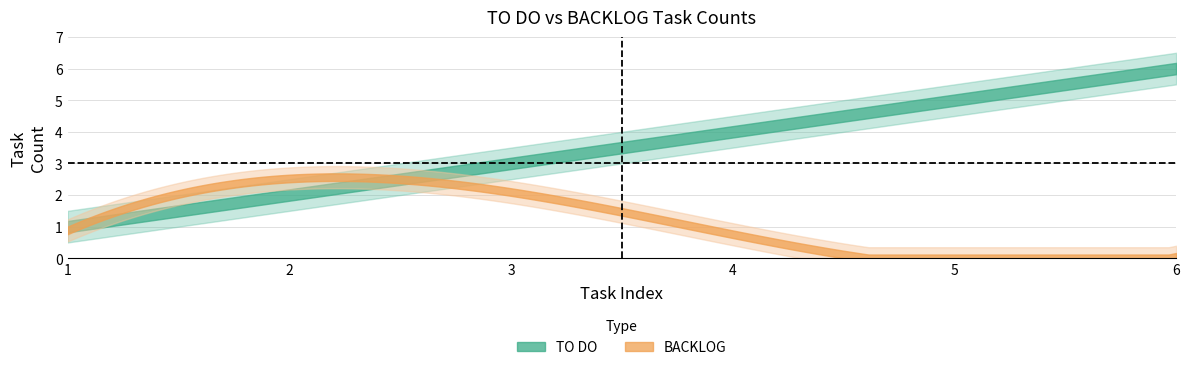

What is the total value across all series at 1?

2